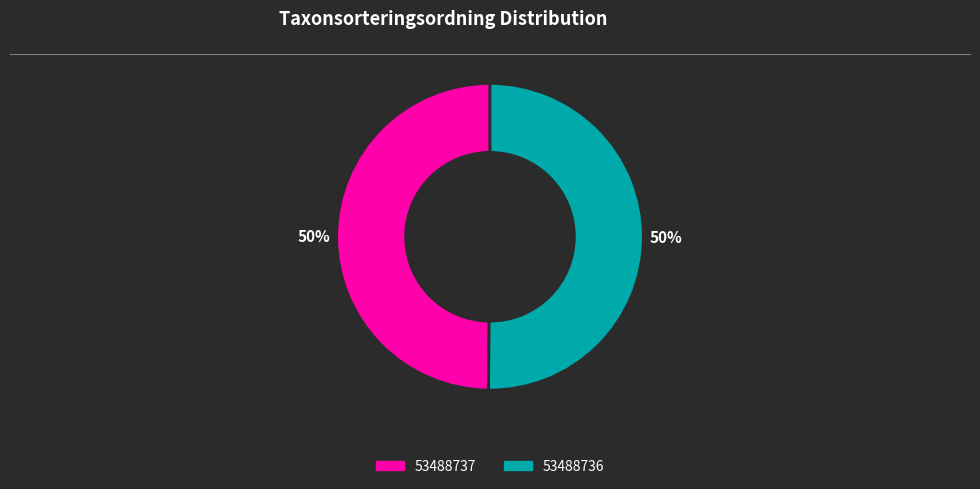

What percentage is the 53488737 slice, to the nearest percent?

50%